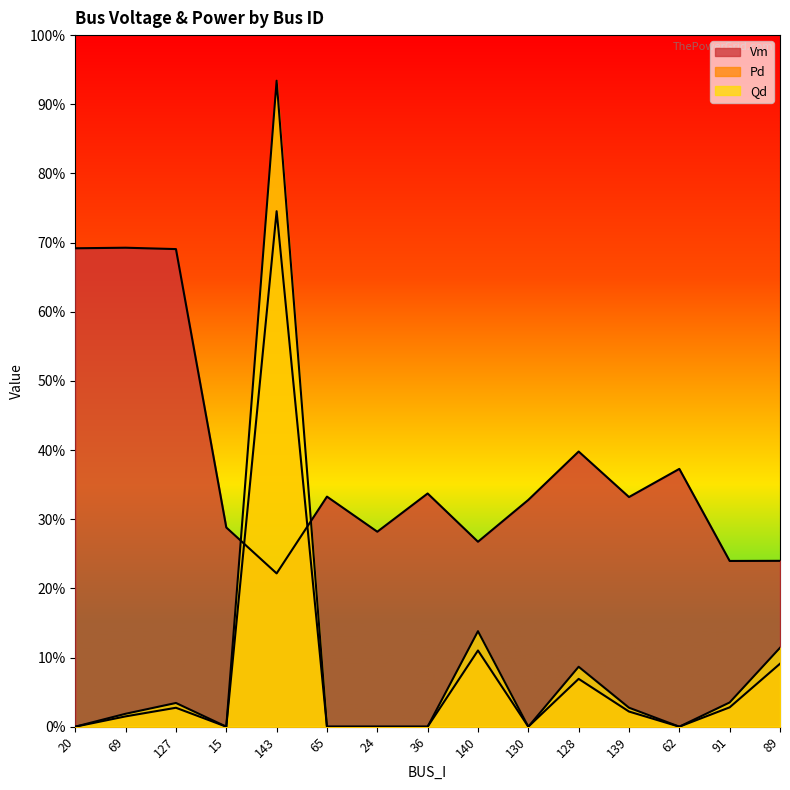

What is the value of the Pd point at the 9th from the left?

0.1